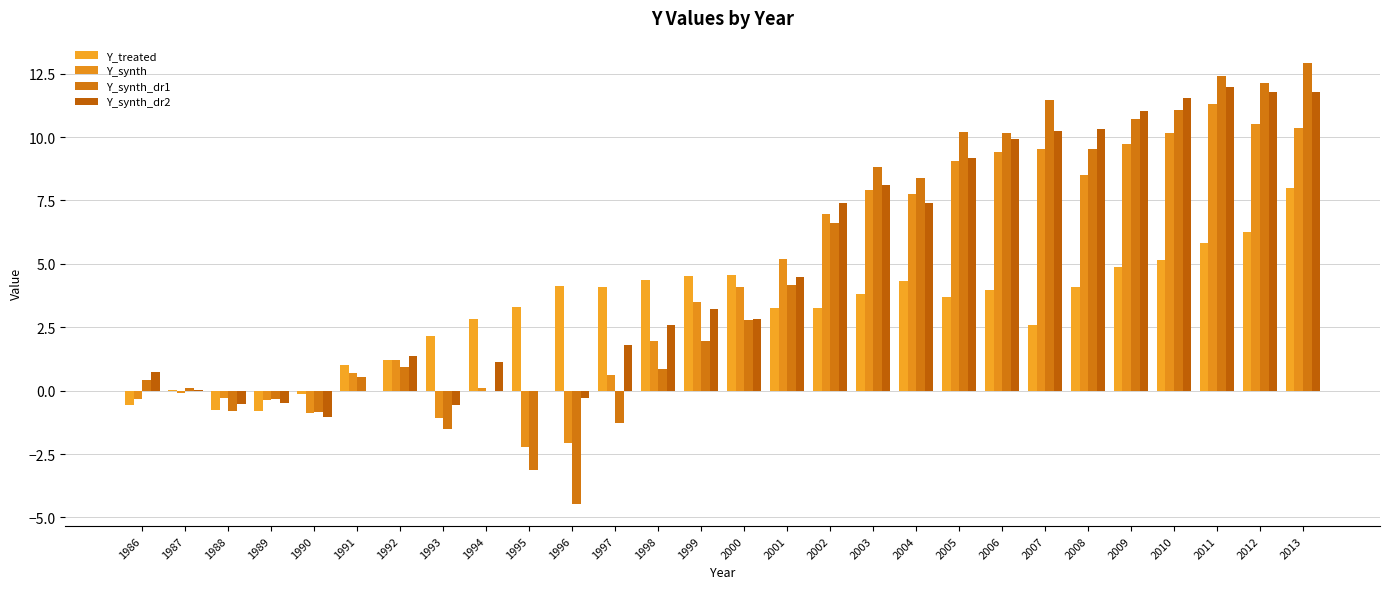

What is the value of the Y_treated bar at the 25th from the left?

5.2